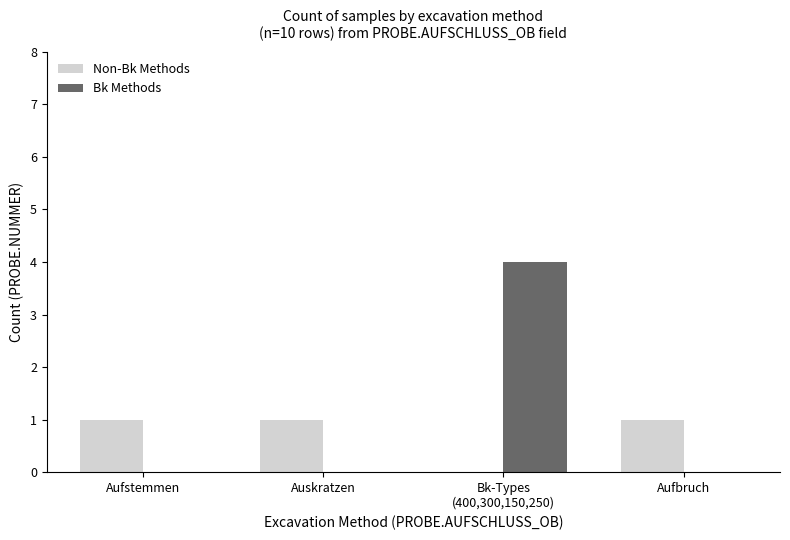

What is the total value across all series at Auskratzen?

1